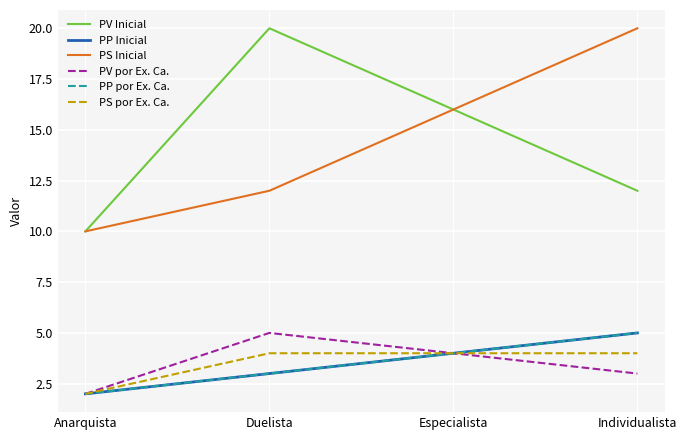

Does the chart have visible grid lines?

Yes